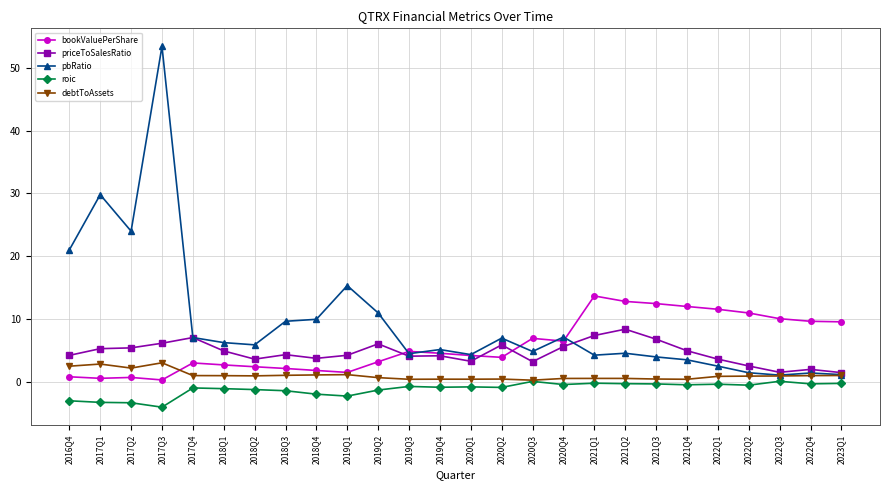

What is the smallest value displayed?

-4.0